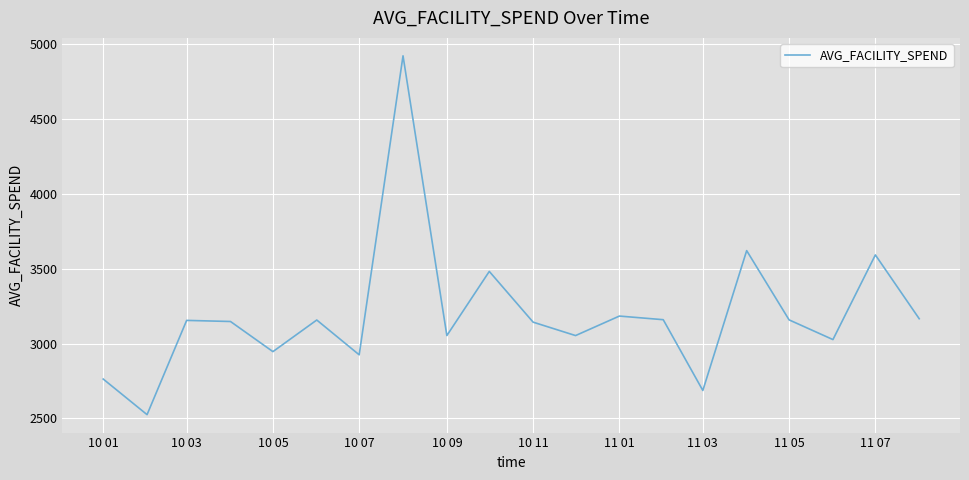

How many interior local valleys (lower than both neighbors) does the data have?

7